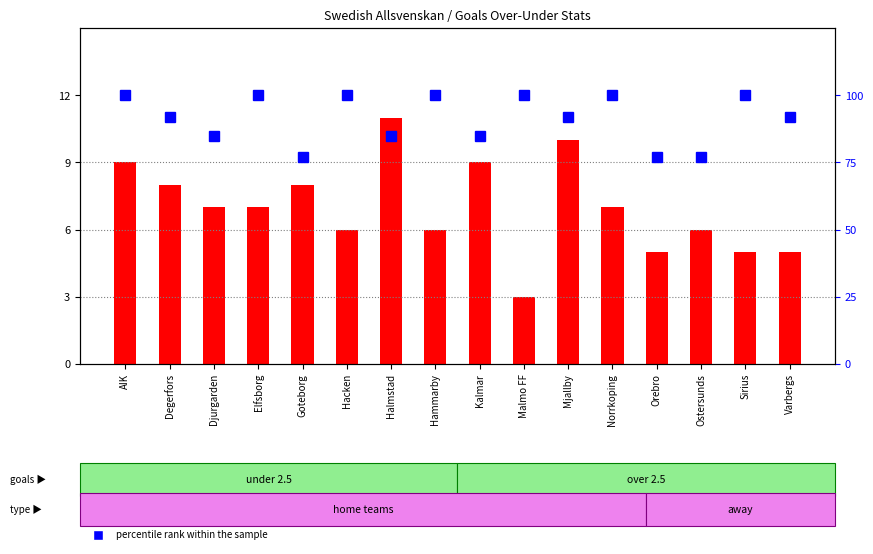

What is the difference between the highest and lowest values at Elfsborg?

93